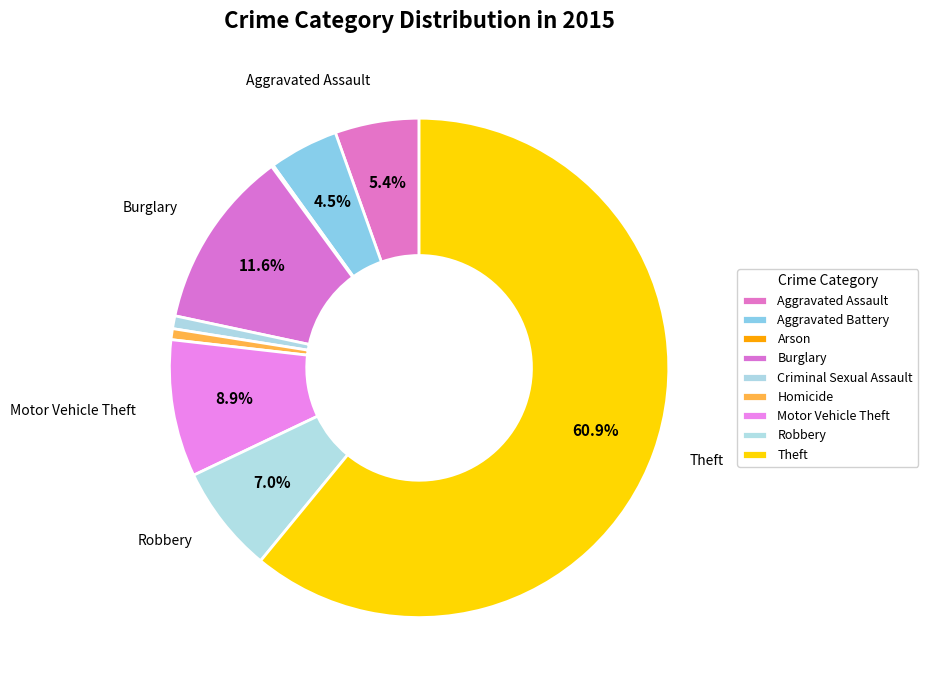

Count the number of slices in the pie.

9